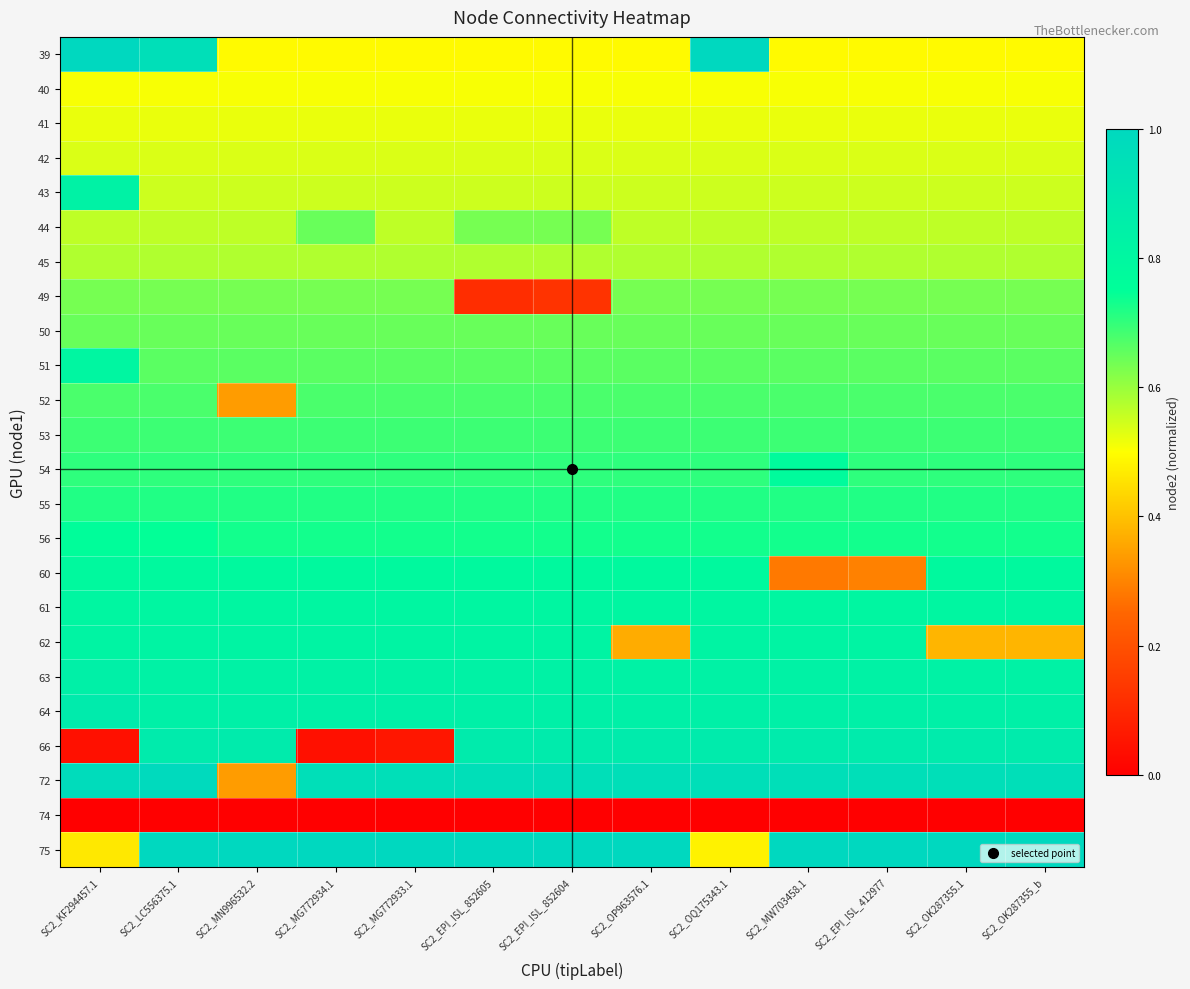

Reading right to left, transcribe all the data shown in this chart.

39: SC2_OK287355_b=0.5	SC2_OK287355.1=0.5	SC2_EPI_ISL_412977=0.5	SC2_MW703458.1=0.5	SC2_OQ175343.1=1.0	SC2_OP963576.1=0.5	SC2_EPI_ISL_852604=0.5	SC2_EPI_ISL_852605=0.5	SC2_MG772933.1=0.5	SC2_MG772934.1=0.5	SC2_MN996532.2=0.5	SC2_LC556375.1=1.0	SC2_KF294457.1=1.0
40: SC2_OK287355_b=0.5	SC2_OK287355.1=0.5	SC2_EPI_ISL_412977=0.5	SC2_MW703458.1=0.5	SC2_OQ175343.1=0.5	SC2_OP963576.1=0.5	SC2_EPI_ISL_852604=0.5	SC2_EPI_ISL_852605=0.5	SC2_MG772933.1=0.5	SC2_MG772934.1=0.5	SC2_MN996532.2=0.5	SC2_LC556375.1=0.5	SC2_KF294457.1=0.5
41: SC2_OK287355_b=0.5	SC2_OK287355.1=0.5	SC2_EPI_ISL_412977=0.5	SC2_MW703458.1=0.5	SC2_OQ175343.1=0.5	SC2_OP963576.1=0.5	SC2_EPI_ISL_852604=0.5	SC2_EPI_ISL_852605=0.5	SC2_MG772933.1=0.5	SC2_MG772934.1=0.5	SC2_MN996532.2=0.5	SC2_LC556375.1=0.5	SC2_KF294457.1=0.5
42: SC2_OK287355_b=0.5	SC2_OK287355.1=0.5	SC2_EPI_ISL_412977=0.5	SC2_MW703458.1=0.5	SC2_OQ175343.1=0.5	SC2_OP963576.1=0.5	SC2_EPI_ISL_852604=0.5	SC2_EPI_ISL_852605=0.5	SC2_MG772933.1=0.5	SC2_MG772934.1=0.5	SC2_MN996532.2=0.5	SC2_LC556375.1=0.5	SC2_KF294457.1=0.5
43: SC2_OK287355_b=0.5	SC2_OK287355.1=0.5	SC2_EPI_ISL_412977=0.5	SC2_MW703458.1=0.5	SC2_OQ175343.1=0.5	SC2_OP963576.1=0.5	SC2_EPI_ISL_852604=0.5	SC2_EPI_ISL_852605=0.5	SC2_MG772933.1=0.5	SC2_MG772934.1=0.5	SC2_MN996532.2=0.5	SC2_LC556375.1=0.5	SC2_KF294457.1=0.8
44: SC2_OK287355_b=0.6	SC2_OK287355.1=0.6	SC2_EPI_ISL_412977=0.6	SC2_MW703458.1=0.6	SC2_OQ175343.1=0.6	SC2_OP963576.1=0.6	SC2_EPI_ISL_852604=0.6	SC2_EPI_ISL_852605=0.6	SC2_MG772933.1=0.6	SC2_MG772934.1=0.6	SC2_MN996532.2=0.6	SC2_LC556375.1=0.6	SC2_KF294457.1=0.6
45: SC2_OK287355_b=0.6	SC2_OK287355.1=0.6	SC2_EPI_ISL_412977=0.6	SC2_MW703458.1=0.6	SC2_OQ175343.1=0.6	SC2_OP963576.1=0.6	SC2_EPI_ISL_852604=0.6	SC2_EPI_ISL_852605=0.6	SC2_MG772933.1=0.6	SC2_MG772934.1=0.6	SC2_MN996532.2=0.6	SC2_LC556375.1=0.6	SC2_KF294457.1=0.6
49: SC2_OK287355_b=0.6	SC2_OK287355.1=0.6	SC2_EPI_ISL_412977=0.6	SC2_MW703458.1=0.6	SC2_OQ175343.1=0.6	SC2_OP963576.1=0.6	SC2_EPI_ISL_852604=0.1	SC2_EPI_ISL_852605=0.1	SC2_MG772933.1=0.6	SC2_MG772934.1=0.6	SC2_MN996532.2=0.6	SC2_LC556375.1=0.6	SC2_KF294457.1=0.6
50: SC2_OK287355_b=0.6	SC2_OK287355.1=0.6	SC2_EPI_ISL_412977=0.6	SC2_MW703458.1=0.6	SC2_OQ175343.1=0.6	SC2_OP963576.1=0.6	SC2_EPI_ISL_852604=0.6	SC2_EPI_ISL_852605=0.6	SC2_MG772933.1=0.6	SC2_MG772934.1=0.6	SC2_MN996532.2=0.6	SC2_LC556375.1=0.6	SC2_KF294457.1=0.6
51: SC2_OK287355_b=0.7	SC2_OK287355.1=0.7	SC2_EPI_ISL_412977=0.7	SC2_MW703458.1=0.7	SC2_OQ175343.1=0.7	SC2_OP963576.1=0.7	SC2_EPI_ISL_852604=0.7	SC2_EPI_ISL_852605=0.7	SC2_MG772933.1=0.7	SC2_MG772934.1=0.7	SC2_MN996532.2=0.7	SC2_LC556375.1=0.7	SC2_KF294457.1=0.8
52: SC2_OK287355_b=0.7	SC2_OK287355.1=0.7	SC2_EPI_ISL_412977=0.7	SC2_MW703458.1=0.7	SC2_OQ175343.1=0.7	SC2_OP963576.1=0.7	SC2_EPI_ISL_852604=0.7	SC2_EPI_ISL_852605=0.7	SC2_MG772933.1=0.7	SC2_MG772934.1=0.7	SC2_MN996532.2=0.3	SC2_LC556375.1=0.7	SC2_KF294457.1=0.7
53: SC2_OK287355_b=0.7	SC2_OK287355.1=0.7	SC2_EPI_ISL_412977=0.7	SC2_MW703458.1=0.7	SC2_OQ175343.1=0.7	SC2_OP963576.1=0.7	SC2_EPI_ISL_852604=0.7	SC2_EPI_ISL_852605=0.7	SC2_MG772933.1=0.7	SC2_MG772934.1=0.7	SC2_MN996532.2=0.7	SC2_LC556375.1=0.7	SC2_KF294457.1=0.7
54: SC2_OK287355_b=0.7	SC2_OK287355.1=0.7	SC2_EPI_ISL_412977=0.7	SC2_MW703458.1=0.8	SC2_OQ175343.1=0.7	SC2_OP963576.1=0.7	SC2_EPI_ISL_852604=0.7	SC2_EPI_ISL_852605=0.7	SC2_MG772933.1=0.7	SC2_MG772934.1=0.7	SC2_MN996532.2=0.7	SC2_LC556375.1=0.7	SC2_KF294457.1=0.7
55: SC2_OK287355_b=0.7	SC2_OK287355.1=0.7	SC2_EPI_ISL_412977=0.7	SC2_MW703458.1=0.7	SC2_OQ175343.1=0.7	SC2_OP963576.1=0.7	SC2_EPI_ISL_852604=0.7	SC2_EPI_ISL_852605=0.7	SC2_MG772933.1=0.7	SC2_MG772934.1=0.7	SC2_MN996532.2=0.7	SC2_LC556375.1=0.7	SC2_KF294457.1=0.7
56: SC2_OK287355_b=0.7	SC2_OK287355.1=0.7	SC2_EPI_ISL_412977=0.7	SC2_MW703458.1=0.7	SC2_OQ175343.1=0.7	SC2_OP963576.1=0.7	SC2_EPI_ISL_852604=0.7	SC2_EPI_ISL_852605=0.7	SC2_MG772933.1=0.7	SC2_MG772934.1=0.7	SC2_MN996532.2=0.7	SC2_LC556375.1=0.7	SC2_KF294457.1=0.8
60: SC2_OK287355_b=0.8	SC2_OK287355.1=0.8	SC2_EPI_ISL_412977=0.3	SC2_MW703458.1=0.3	SC2_OQ175343.1=0.8	SC2_OP963576.1=0.8	SC2_EPI_ISL_852604=0.8	SC2_EPI_ISL_852605=0.8	SC2_MG772933.1=0.8	SC2_MG772934.1=0.8	SC2_MN996532.2=0.8	SC2_LC556375.1=0.8	SC2_KF294457.1=0.8
61: SC2_OK287355_b=0.8	SC2_OK287355.1=0.8	SC2_EPI_ISL_412977=0.8	SC2_MW703458.1=0.8	SC2_OQ175343.1=0.8	SC2_OP963576.1=0.8	SC2_EPI_ISL_852604=0.8	SC2_EPI_ISL_852605=0.8	SC2_MG772933.1=0.8	SC2_MG772934.1=0.8	SC2_MN996532.2=0.8	SC2_LC556375.1=0.8	SC2_KF294457.1=0.8
62: SC2_OK287355_b=0.4	SC2_OK287355.1=0.4	SC2_EPI_ISL_412977=0.8	SC2_MW703458.1=0.8	SC2_OQ175343.1=0.8	SC2_OP963576.1=0.4	SC2_EPI_ISL_852604=0.8	SC2_EPI_ISL_852605=0.8	SC2_MG772933.1=0.8	SC2_MG772934.1=0.8	SC2_MN996532.2=0.8	SC2_LC556375.1=0.8	SC2_KF294457.1=0.8
63: SC2_OK287355_b=0.8	SC2_OK287355.1=0.8	SC2_EPI_ISL_412977=0.8	SC2_MW703458.1=0.8	SC2_OQ175343.1=0.8	SC2_OP963576.1=0.8	SC2_EPI_ISL_852604=0.8	SC2_EPI_ISL_852605=0.8	SC2_MG772933.1=0.8	SC2_MG772934.1=0.8	SC2_MN996532.2=0.8	SC2_LC556375.1=0.8	SC2_KF294457.1=0.8
64: SC2_OK287355_b=0.8	SC2_OK287355.1=0.8	SC2_EPI_ISL_412977=0.8	SC2_MW703458.1=0.8	SC2_OQ175343.1=0.8	SC2_OP963576.1=0.8	SC2_EPI_ISL_852604=0.8	SC2_EPI_ISL_852605=0.8	SC2_MG772933.1=0.8	SC2_MG772934.1=0.8	SC2_MN996532.2=0.8	SC2_LC556375.1=0.8	SC2_KF294457.1=0.9
66: SC2_OK287355_b=0.9	SC2_OK287355.1=0.9	SC2_EPI_ISL_412977=0.9	SC2_MW703458.1=0.9	SC2_OQ175343.1=0.9	SC2_OP963576.1=0.9	SC2_EPI_ISL_852604=0.9	SC2_EPI_ISL_852605=0.9	SC2_MG772933.1=0.1	SC2_MG772934.1=0.0	SC2_MN996532.2=0.9	SC2_LC556375.1=0.9	SC2_KF294457.1=0.0
72: SC2_OK287355_b=1.0	SC2_OK287355.1=1.0	SC2_EPI_ISL_412977=1.0	SC2_MW703458.1=1.0	SC2_OQ175343.1=1.0	SC2_OP963576.1=1.0	SC2_EPI_ISL_852604=1.0	SC2_EPI_ISL_852605=1.0	SC2_MG772933.1=1.0	SC2_MG772934.1=1.0	SC2_MN996532.2=0.3	SC2_LC556375.1=1.0	SC2_KF294457.1=1.0
74: SC2_OK287355_b=0.0	SC2_OK287355.1=0.0	SC2_EPI_ISL_412977=0.0	SC2_MW703458.1=0.0	SC2_OQ175343.1=0.0	SC2_OP963576.1=0.0	SC2_EPI_ISL_852604=0.0	SC2_EPI_ISL_852605=0.0	SC2_MG772933.1=0.0	SC2_MG772934.1=0.0	SC2_MN996532.2=0.0	SC2_LC556375.1=0.0	SC2_KF294457.1=0.0
75: SC2_OK287355_b=1.0	SC2_OK287355.1=1.0	SC2_EPI_ISL_412977=1.0	SC2_MW703458.1=1.0	SC2_OQ175343.1=0.5	SC2_OP963576.1=1.0	SC2_EPI_ISL_852604=1.0	SC2_EPI_ISL_852605=1.0	SC2_MG772933.1=1.0	SC2_MG772934.1=1.0	SC2_MN996532.2=1.0	SC2_LC556375.1=1.0	SC2_KF294457.1=0.5